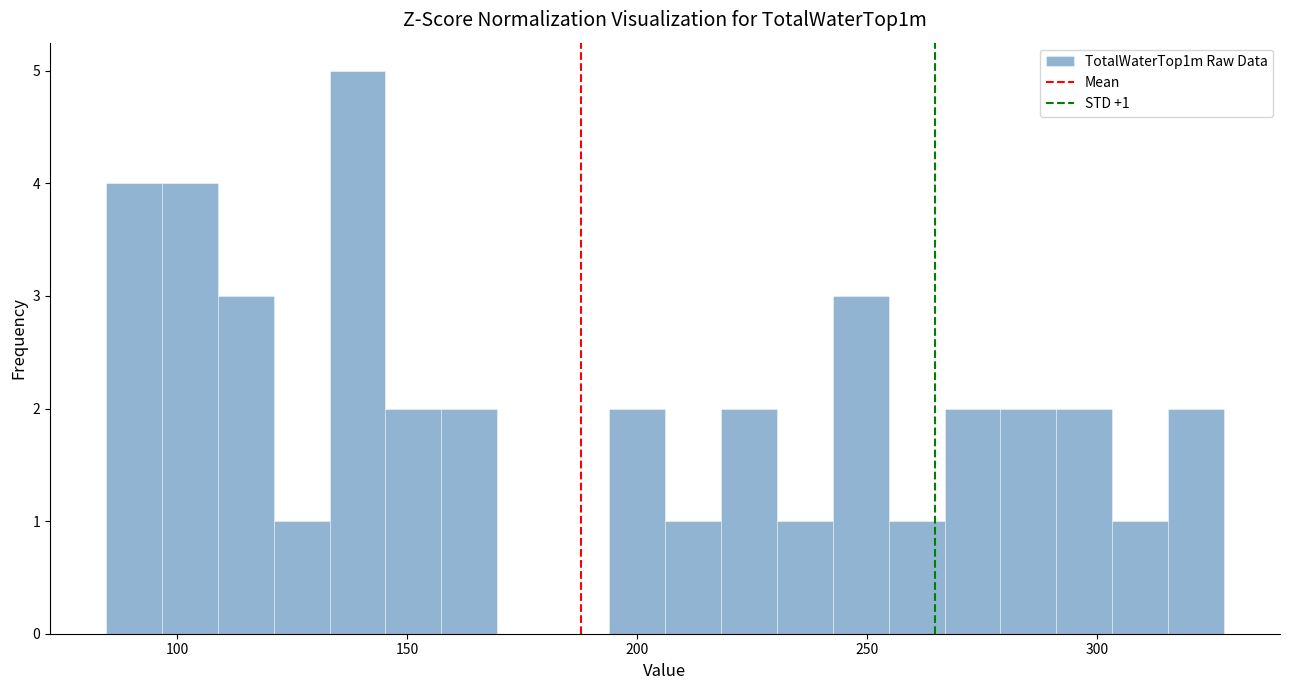

Around what value on the x-axis is the tallest bar? Give the approximate position of its centre, as read against the axis.

140